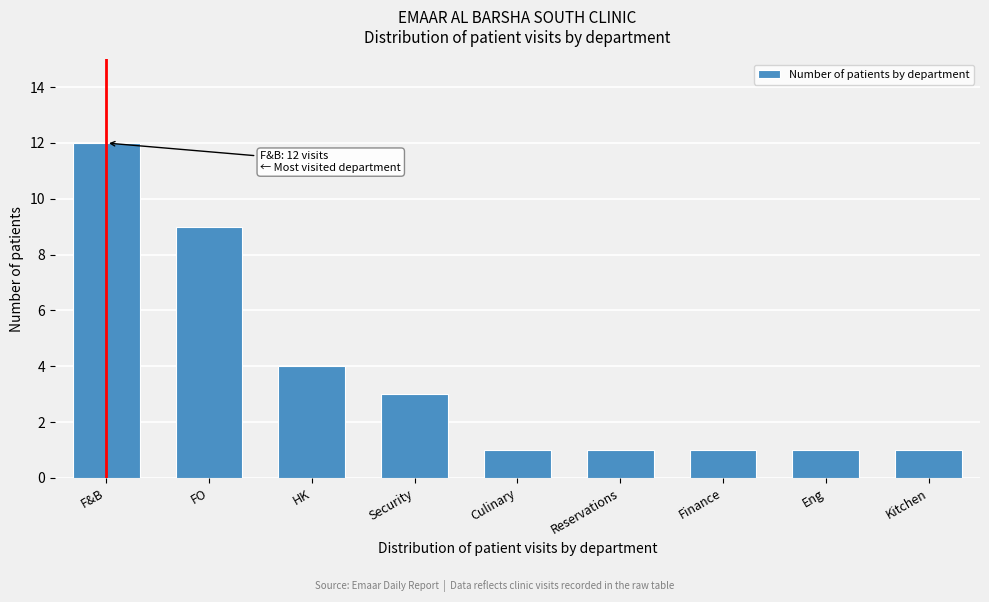

Reading right to left, what are all the values shown in this chart?

1	1	1	1	1	3	4	9	12